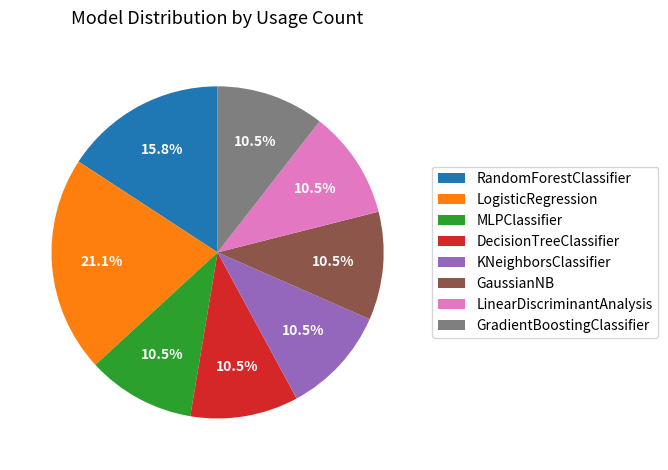

What is the ratio of the value at DecisionTreeClassifier to the value at LogisticRegression?

0.5